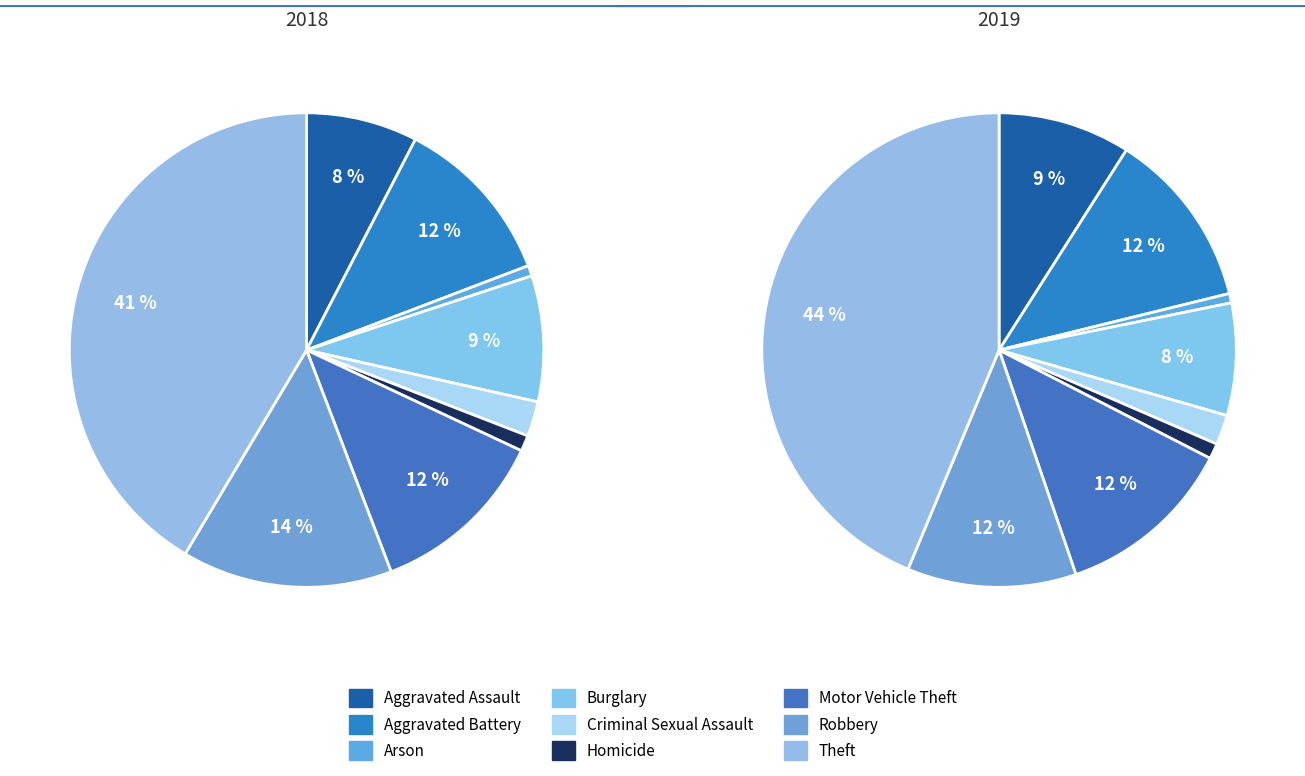

What percentage is the Aggravated Assault slice, to the nearest percent?

8%